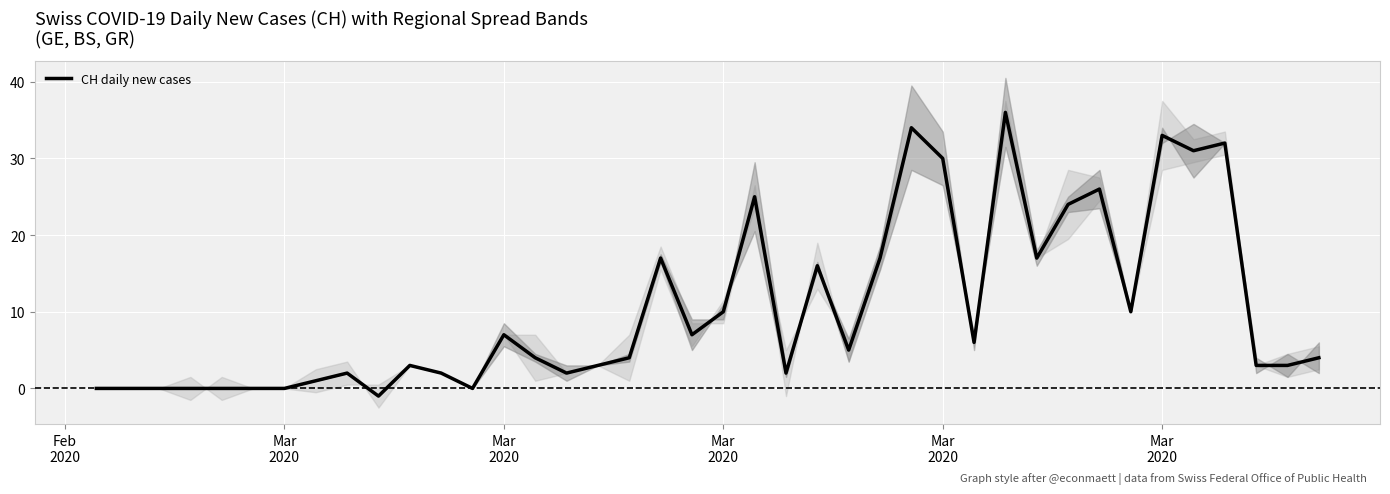

What is the change in value from 14 to 16?

-1